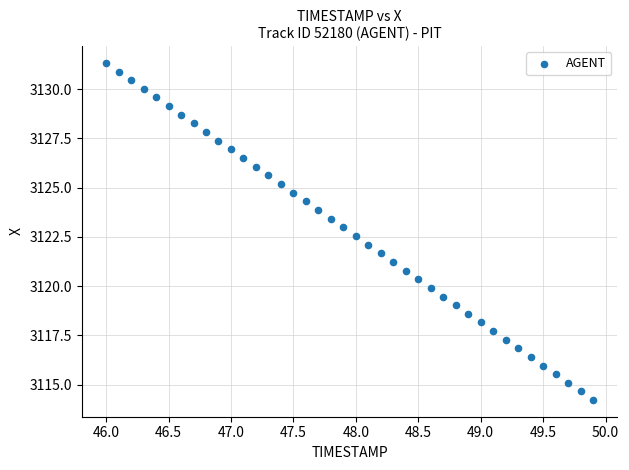

What is the range of X values (max minus min)?

3.9